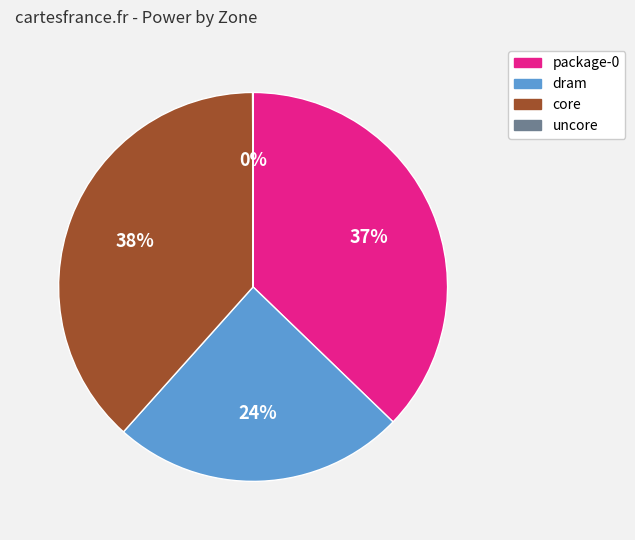

Is the sum of dram and core greater than half?

Yes